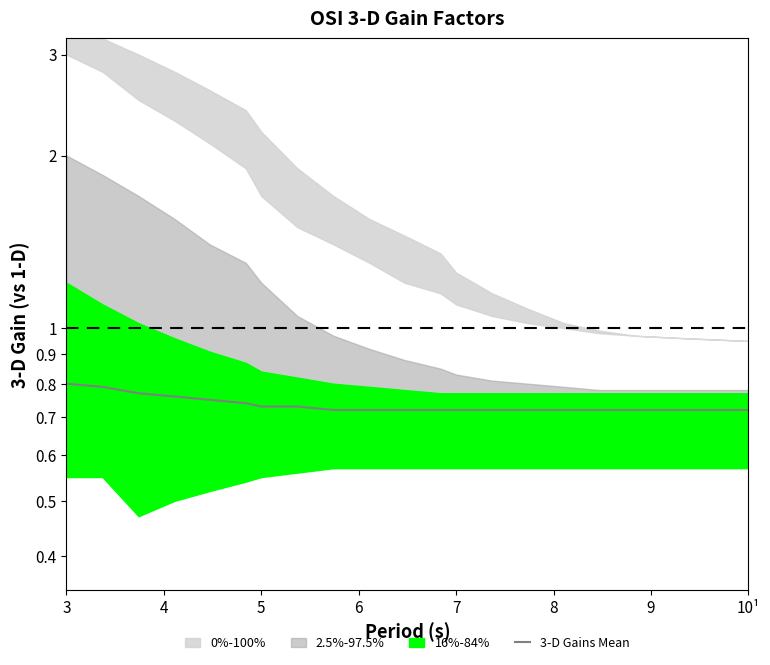

Does the chart display data point markers on the line(s)?

No